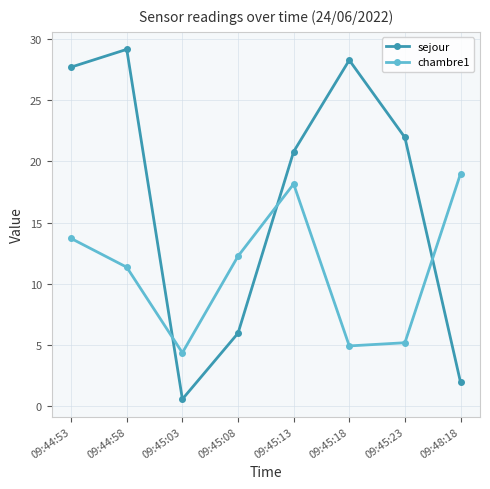

After their last crossing, which series has the higher values: chambre1 or sejour?

chambre1